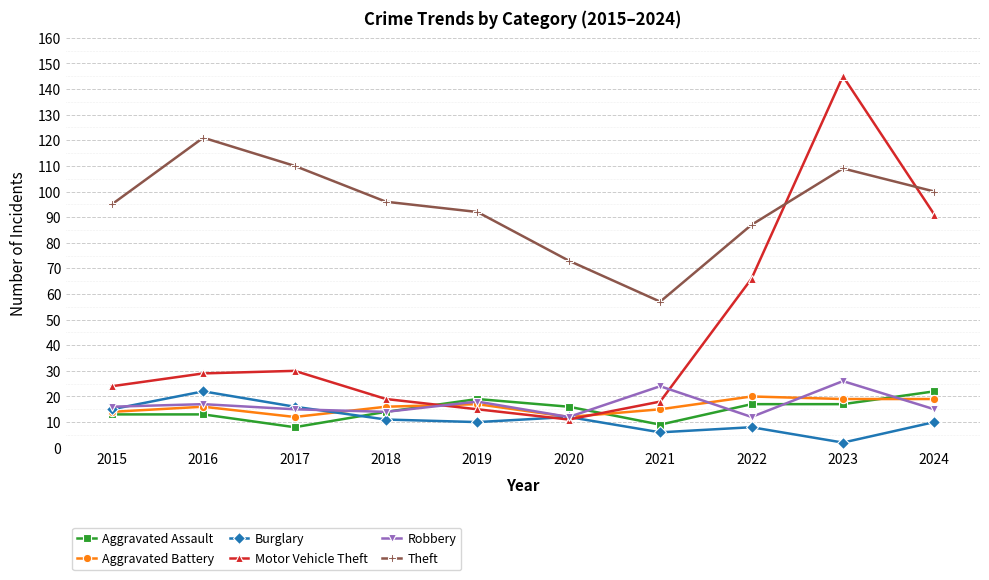

How many lines are shown in the chart?

6